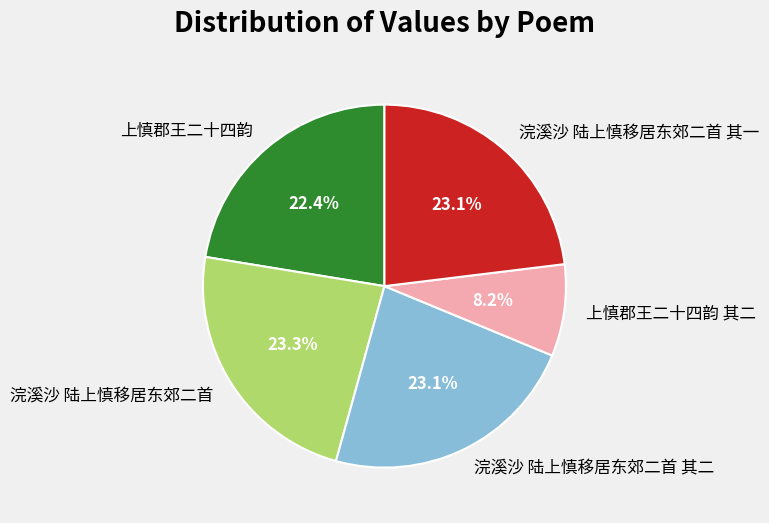

Is there any slice that represents more than half of the pie?

No